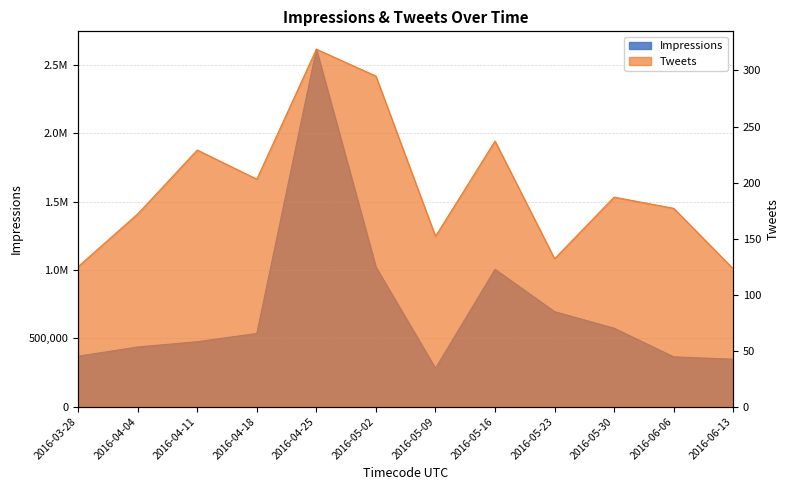

True or false: Tweets has a value of 177 at 2016-06-06.

True